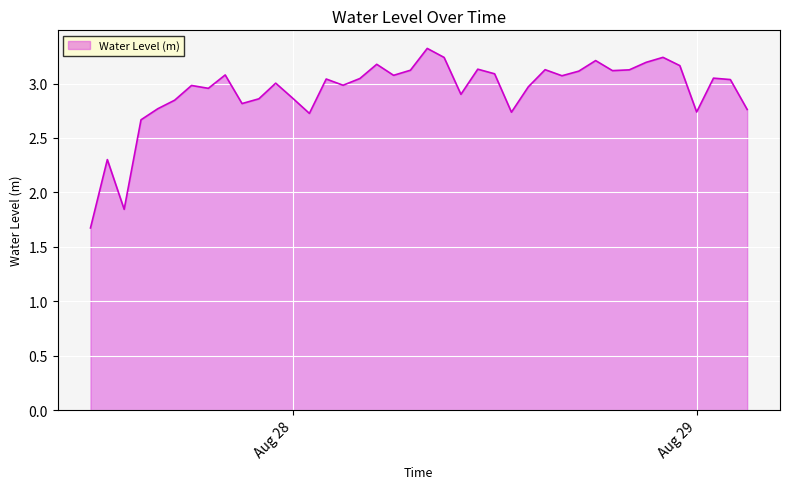

What is the smallest value displayed?

1.7